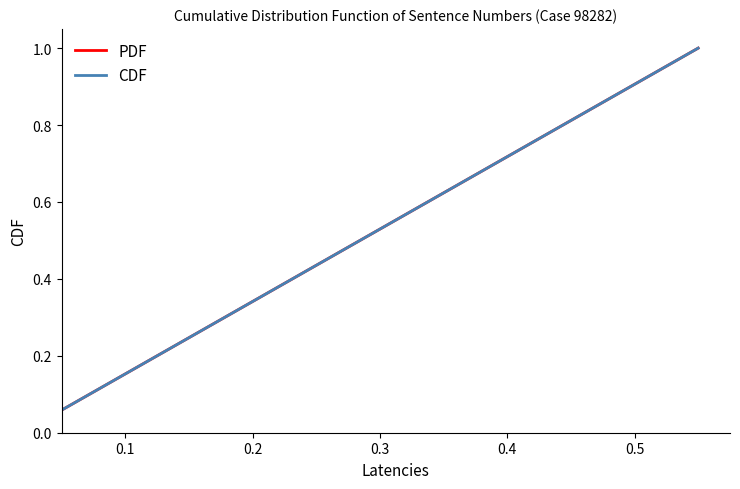

Which series has the largest range (max minus min)?

PDF